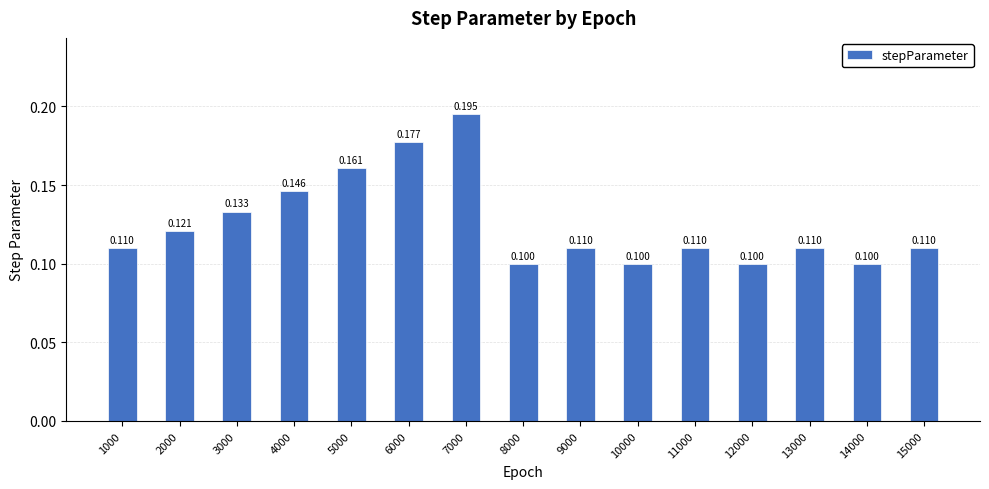

Does the chart contain stacked bars?

No